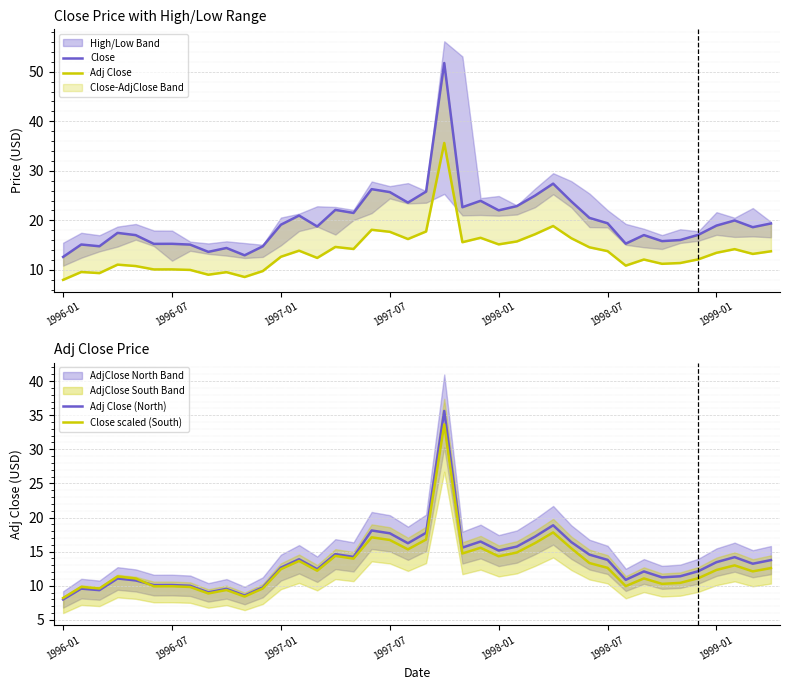

Which category has the lowest value in the Adj Close (North) series?

1996-01